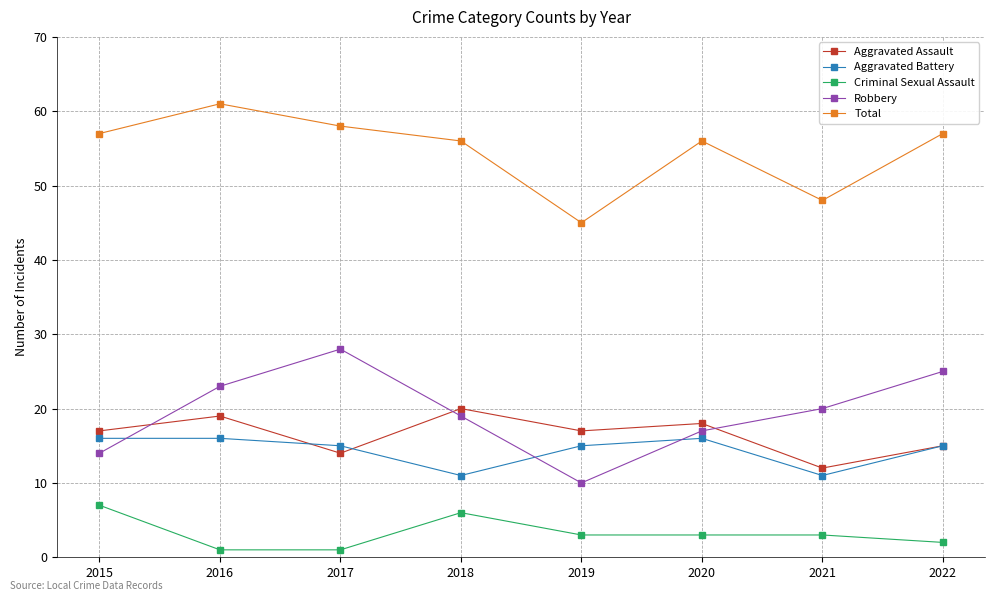

Rank the categories by Robbery value from highest to lowest.

2017, 2022, 2016, 2021, 2018, 2020, 2015, 2019